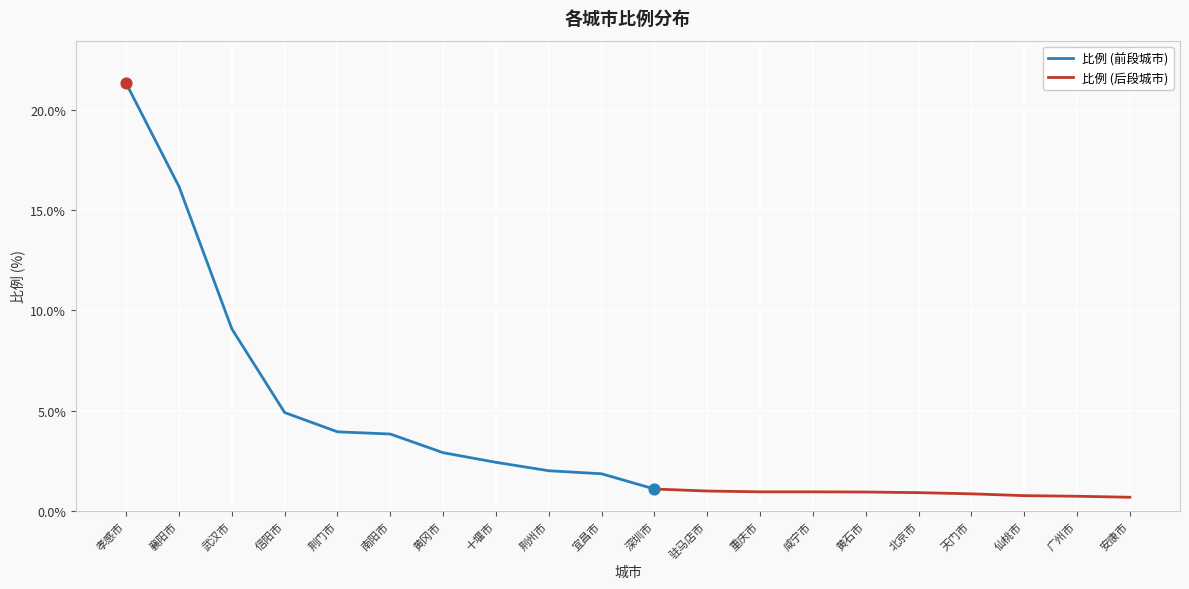

What is the ratio of the value at 重庆市 to the value at 宜昌市?

0.5